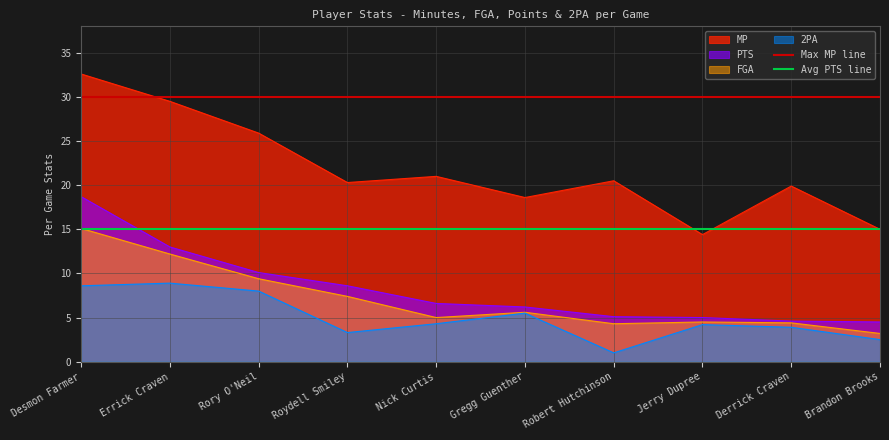

The Avg PTS line series shows 9 at Desmon Farmer. True or false?

False